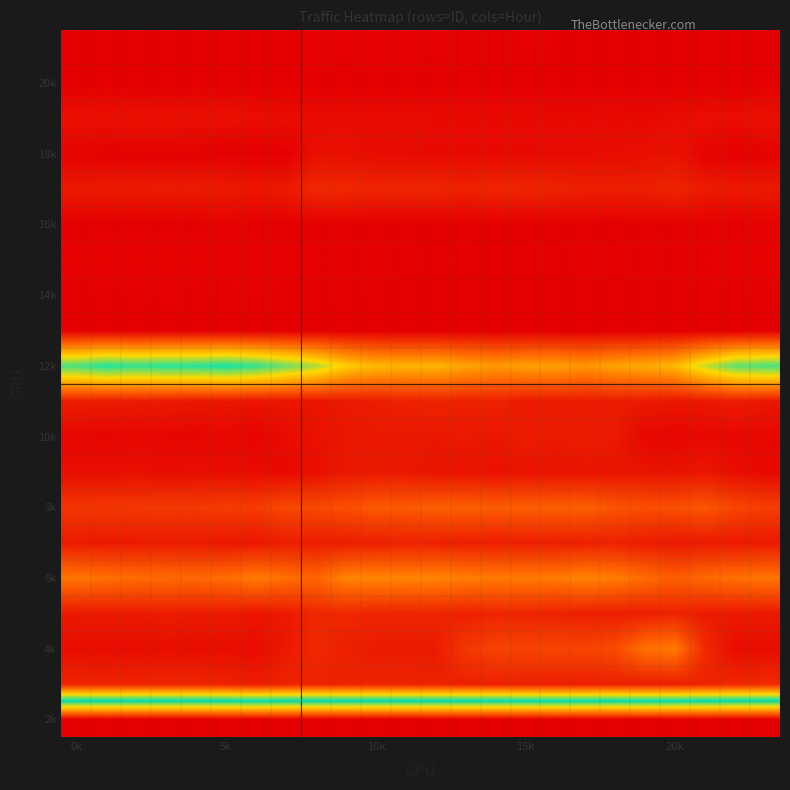

Count the number of data series in this chart.

20